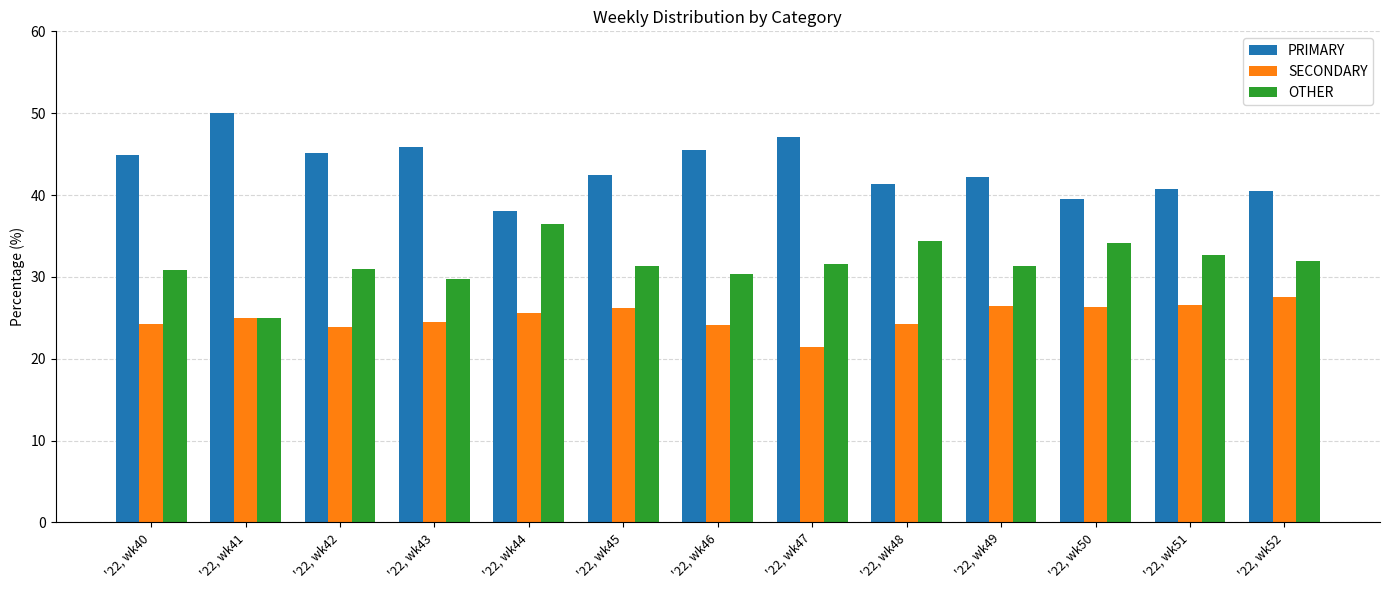

Is the value of OTHER at '22, wk51 greater than the value of PRIMARY at '22, wk45?

No